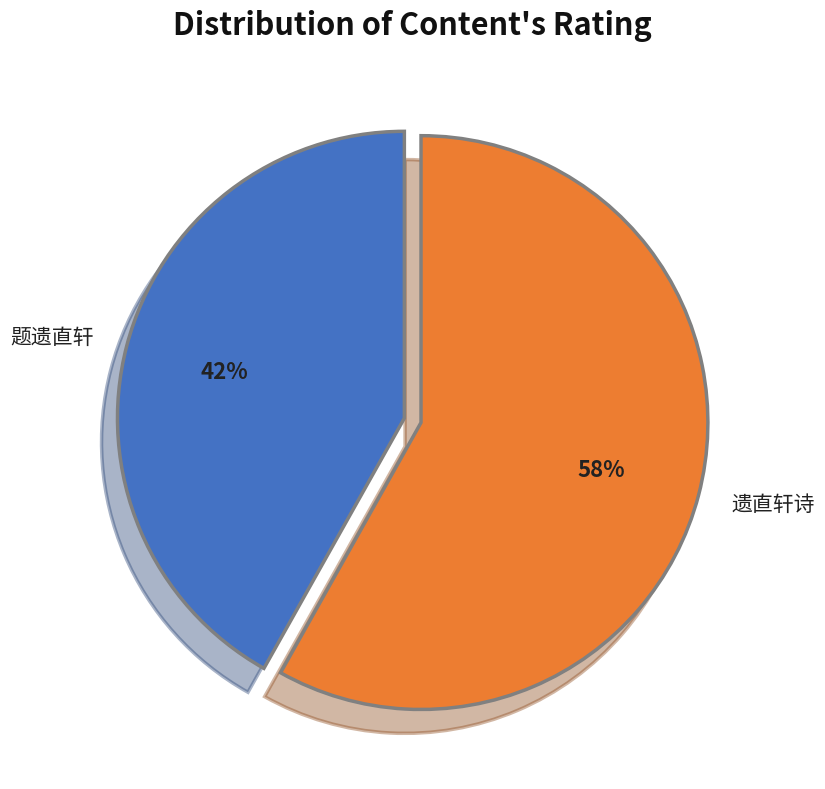

What is the ratio of the value at 遗直轩诗 to the value at 题遗直轩?

1.4